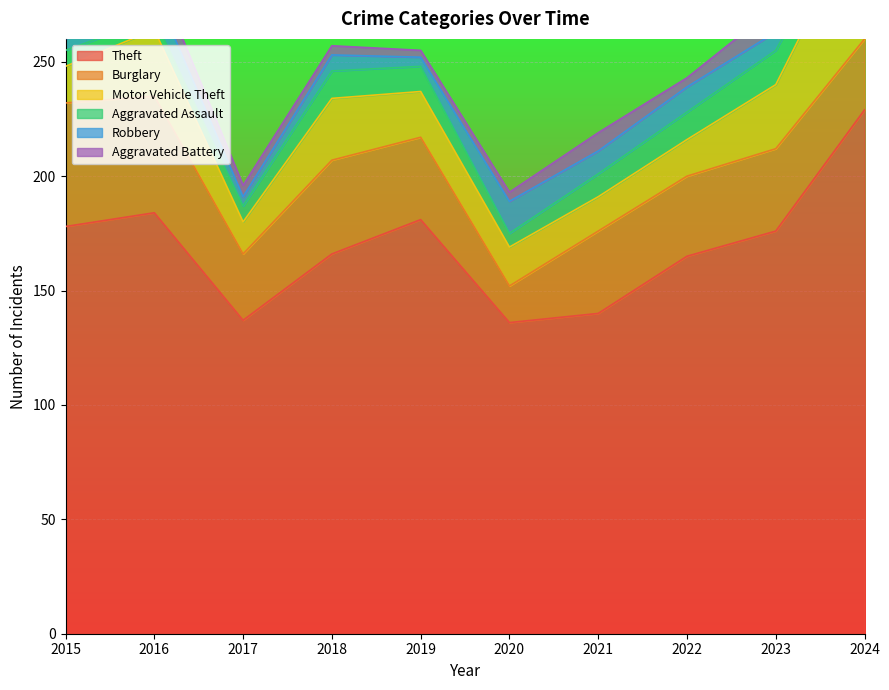

What is the spread (max minus min) of values at 2016?

179